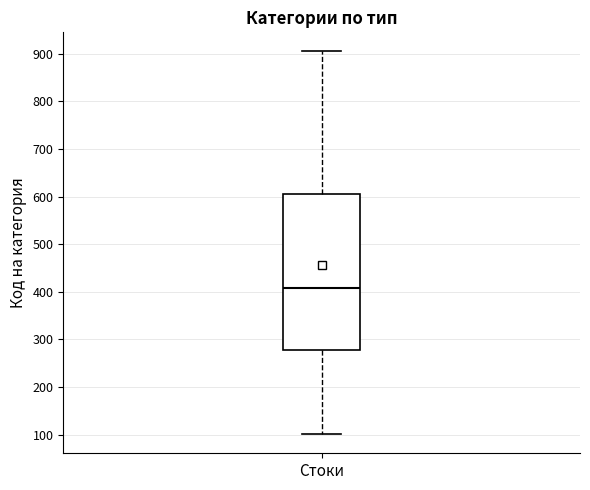

Read this box plot against the y-axis: the position of the median line, the range covered by the box, and the ends of both whiskers. The values are not printed on the chart, so give them approximately, as read against the axis.

median 410, box 280 to 610, whiskers 100 to 910